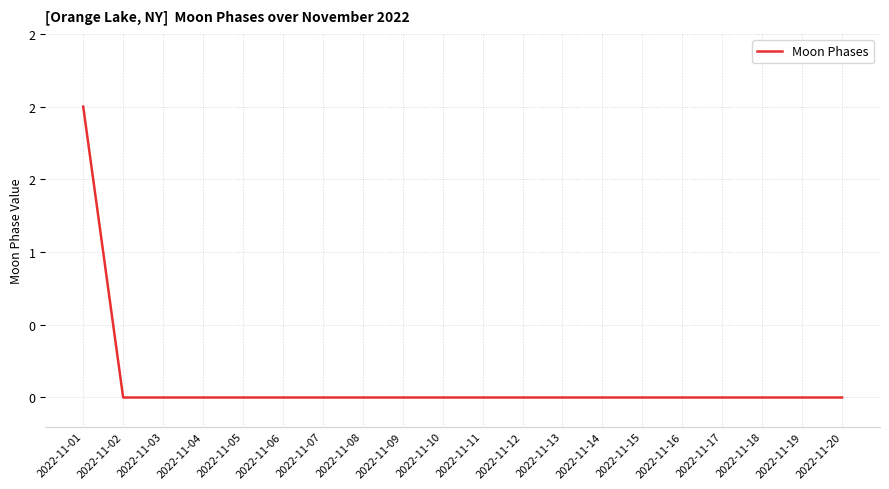

List the labels in order of value, largest first.

2022-11-01, 2022-11-02, 2022-11-03, 2022-11-04, 2022-11-05, 2022-11-06, 2022-11-07, 2022-11-08, 2022-11-09, 2022-11-10, 2022-11-11, 2022-11-12, 2022-11-13, 2022-11-14, 2022-11-15, 2022-11-16, 2022-11-17, 2022-11-18, 2022-11-19, 2022-11-20